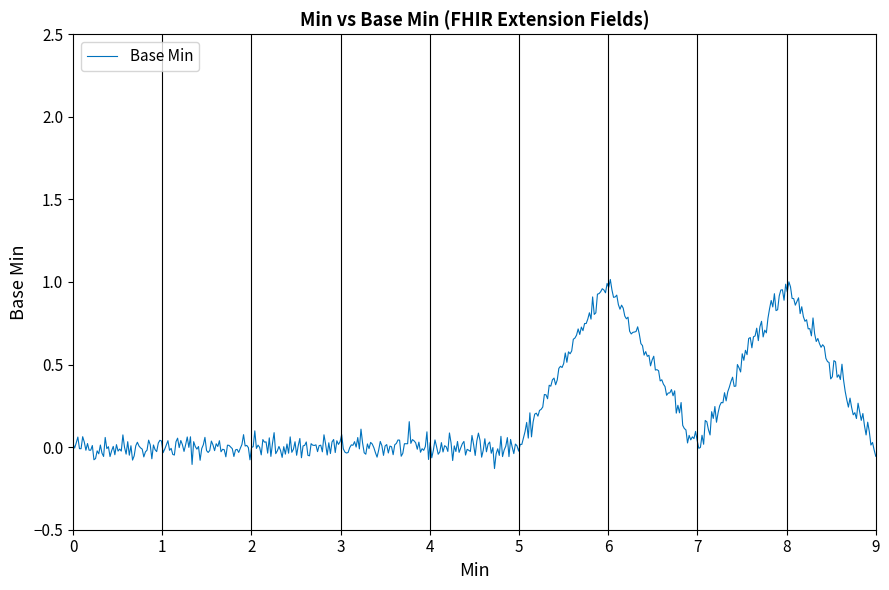

How many lines are shown in the chart?

1